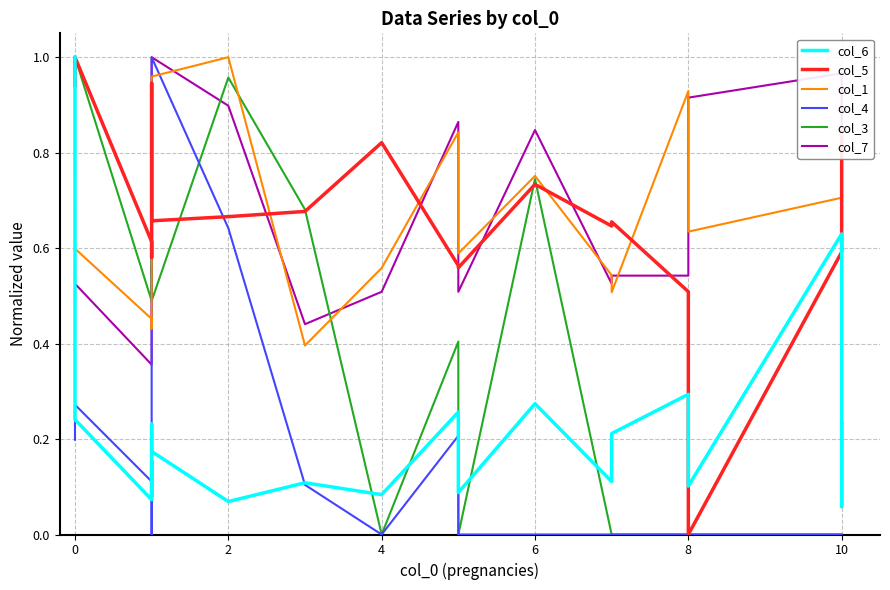

What are all the series names shown in the legend?

col_6, col_5, col_1, col_4, col_3, col_7